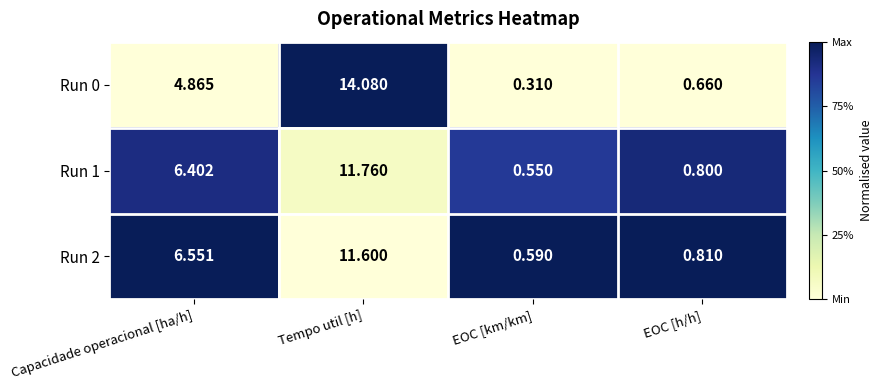

Which category has the highest value across all series?

Tempo util [h]